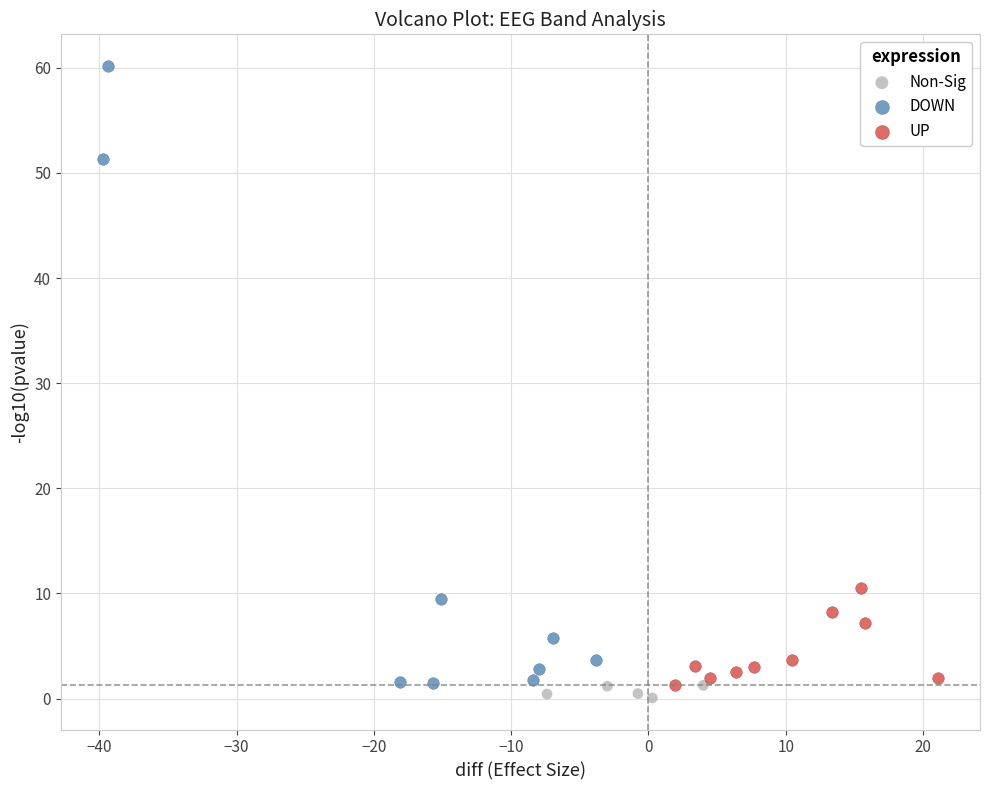

Which series has the widest spread of Y values?

DOWN